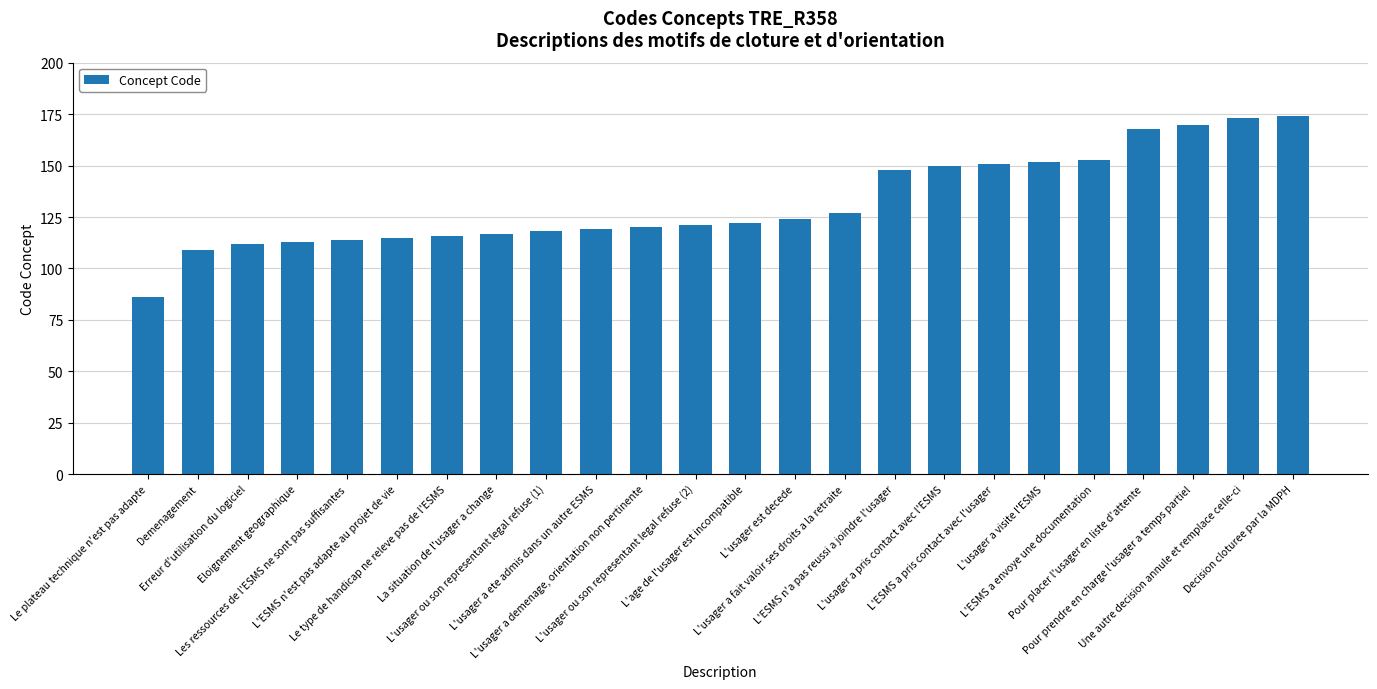

Between Erreur d'utilisation du logiciel and L'ESMS n'a pas reussi a joindre l'usager, which is larger?

L'ESMS n'a pas reussi a joindre l'usager